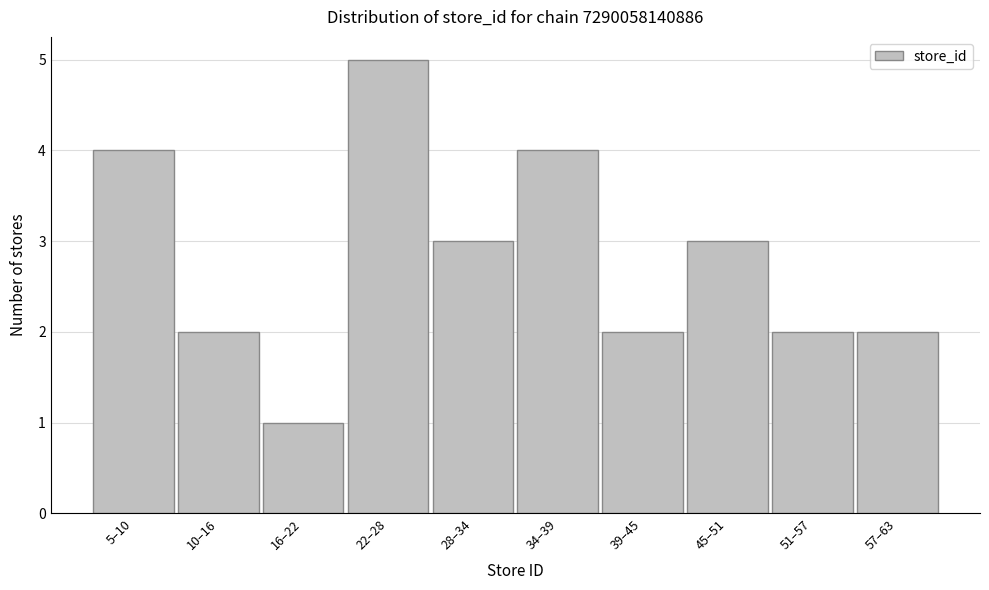

Reading left to right, transcribe all the data shown in this chart.

5–10=4	10–16=2	16–22=1	22–28=5	28–34=3	34–39=4	39–45=2	45–51=3	51–57=2	57–63=2